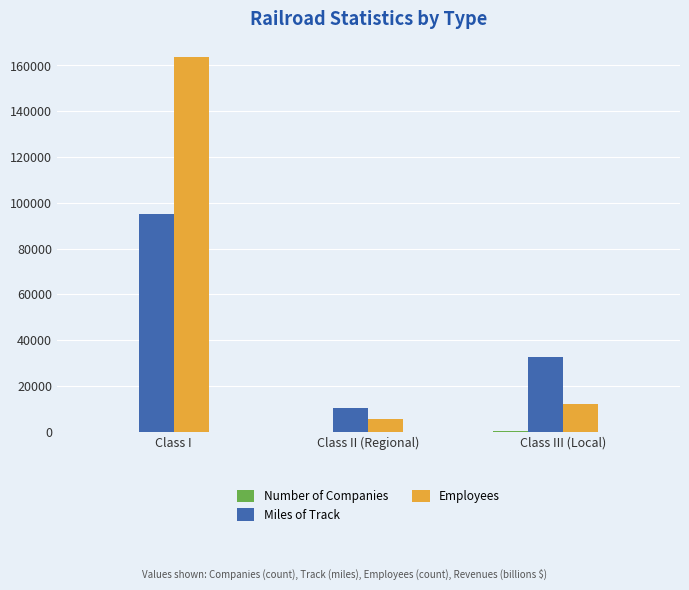

True or false: Employees has a value of 4610 at Class III (Local).

False